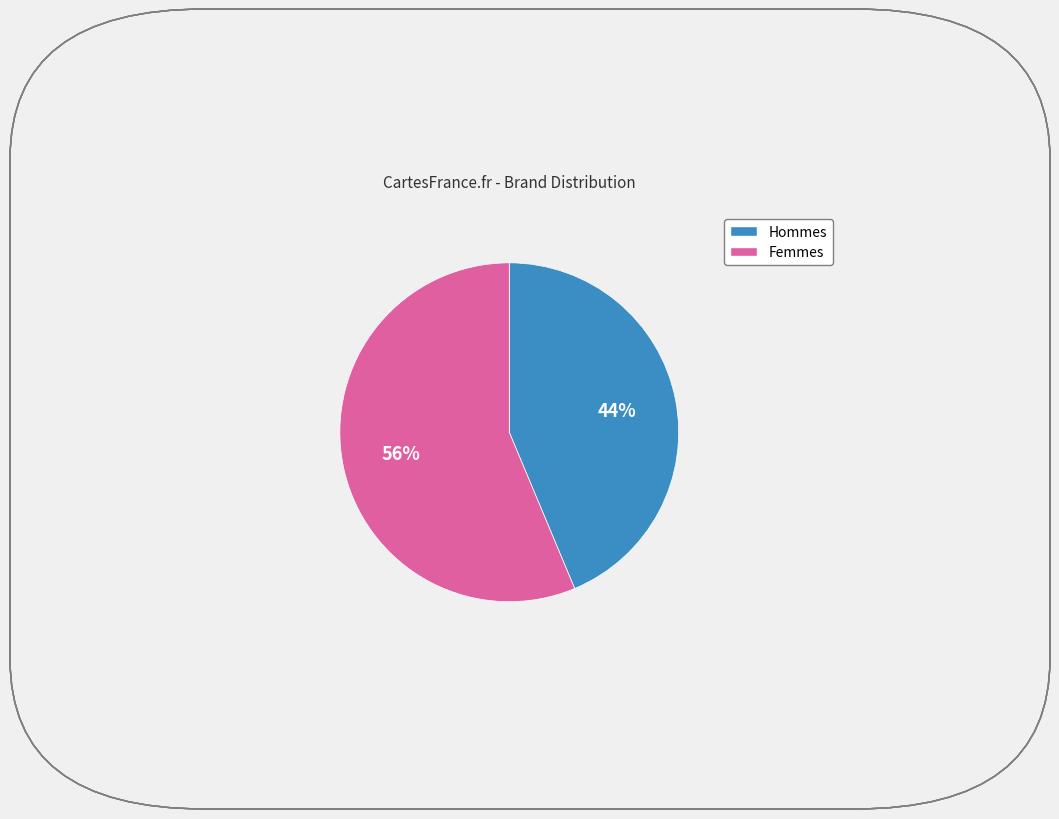

To the nearest percent, what is the average slice percentage?

50%